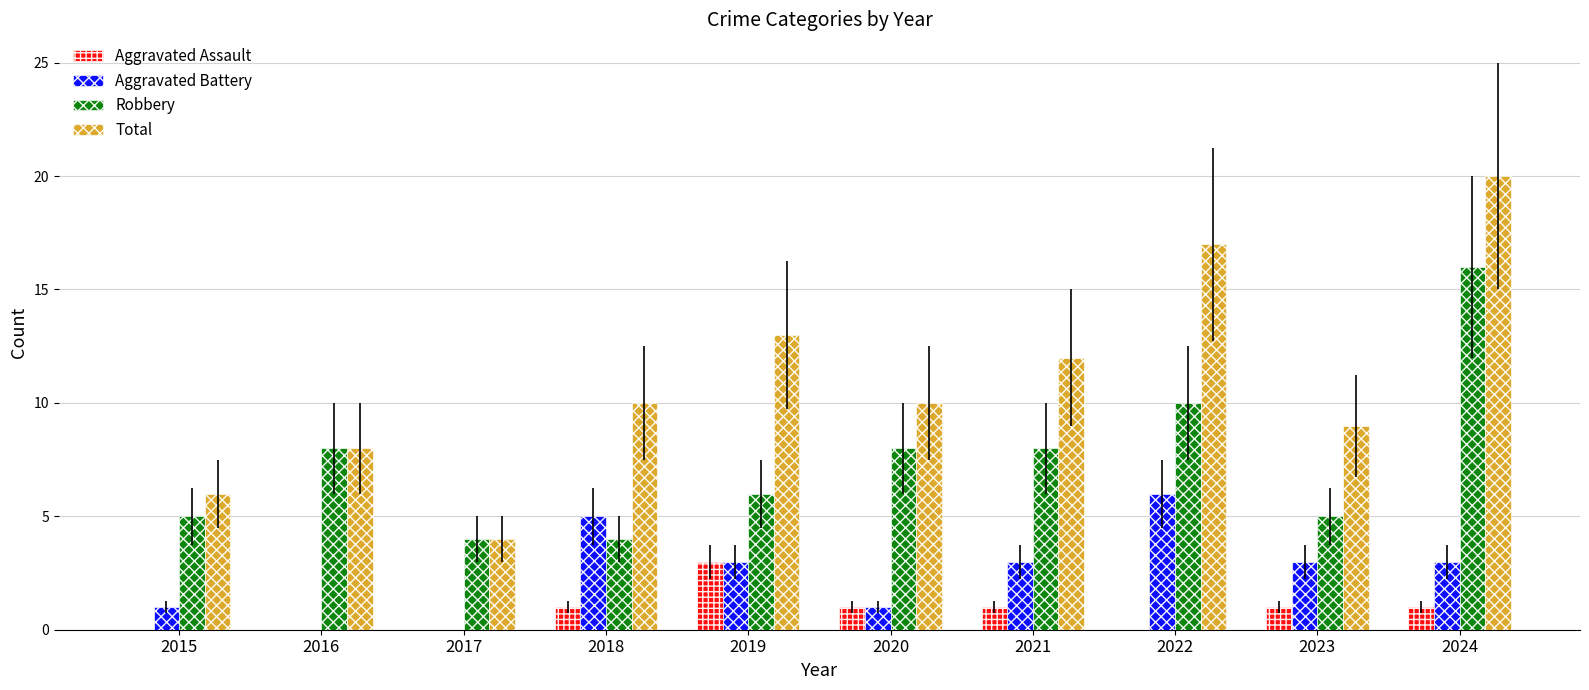

At which category is the sum across all series the highest?

2024